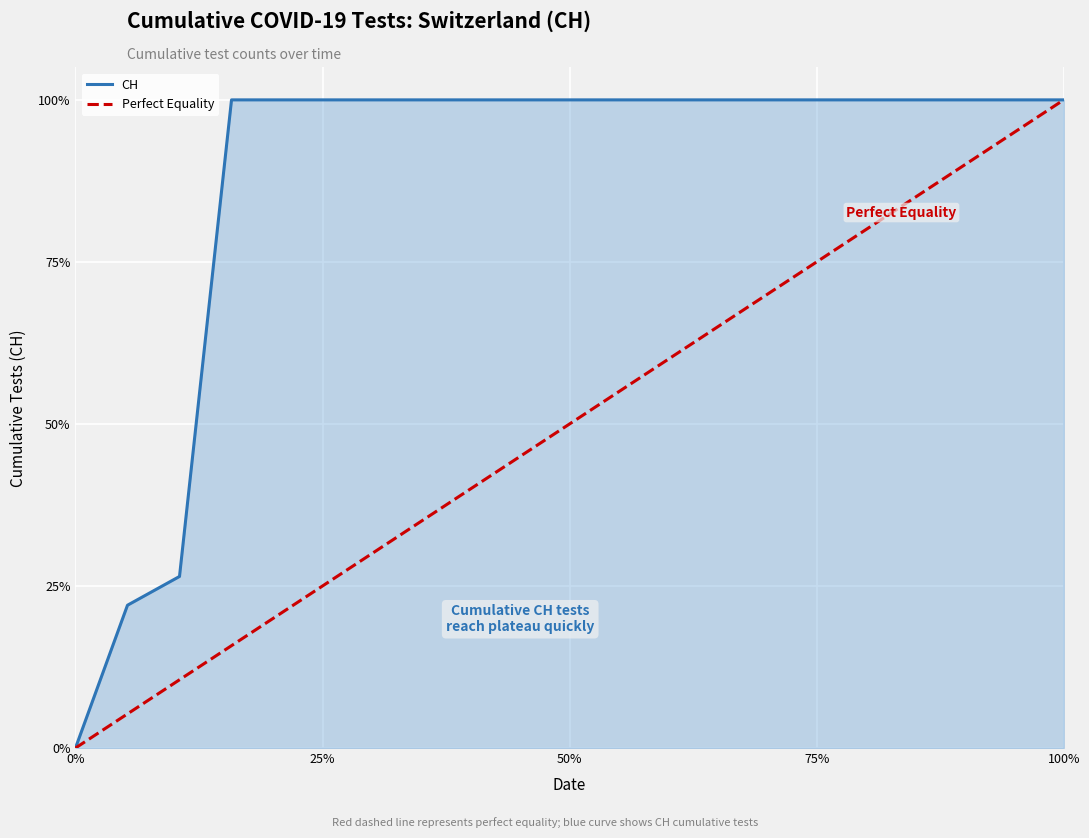

What is the maximum value for CH?

100.0